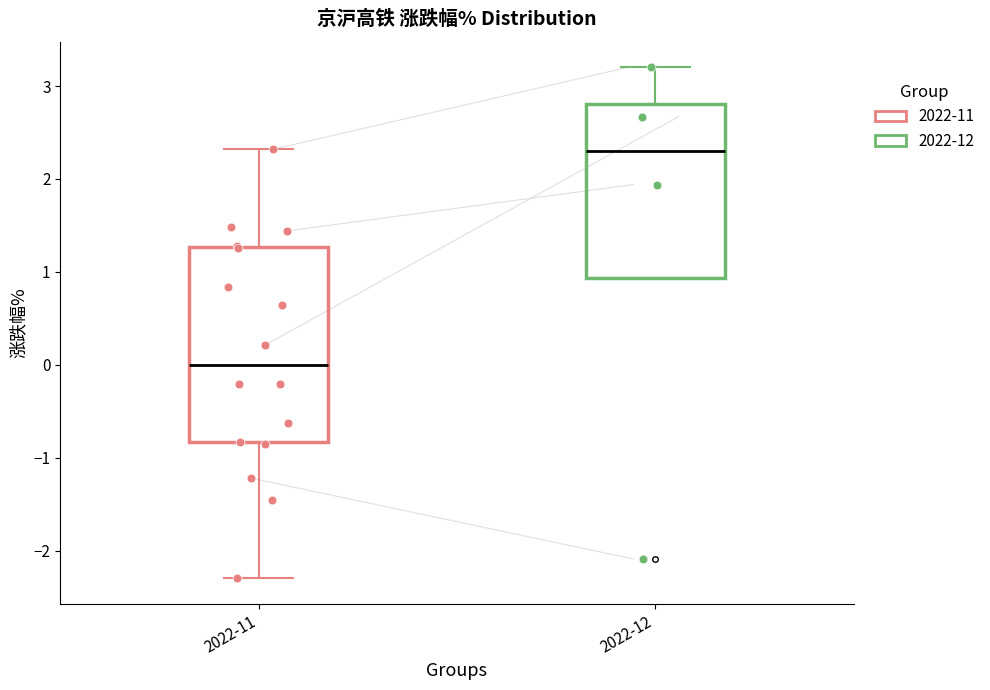

Where does the lower whisker of the box for 2022-11 end on the y-axis? The values are not printed on the chart, so give them approximately, as read against the axis.

-2.3